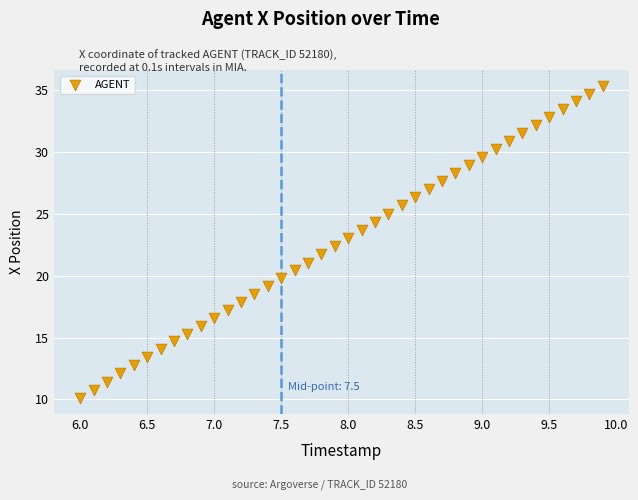

What is the range of Y values (max minus min)?

25.3